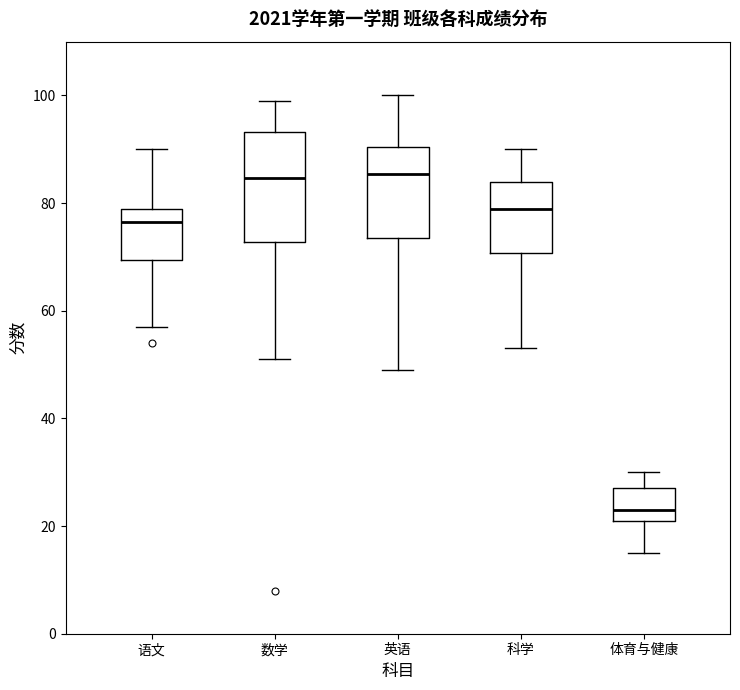

Reading left to right, transcribe this box plot: for each box, give where its median line is, the range the box spans, and where its two whiskers end, as read against the y-axis. The values are not printed on the chart, so give them approximately, as read against the axis.

语文: median 76, box 70 to 80, whiskers 58 to 90
数学: median 84, box 72 to 94, whiskers 52 to 100
英语: median 86, box 74 to 90, whiskers 50 to 100
科学: median 80, box 70 to 84, whiskers 54 to 90
体育与健康: median 24, box 22 to 28, whiskers 16 to 30